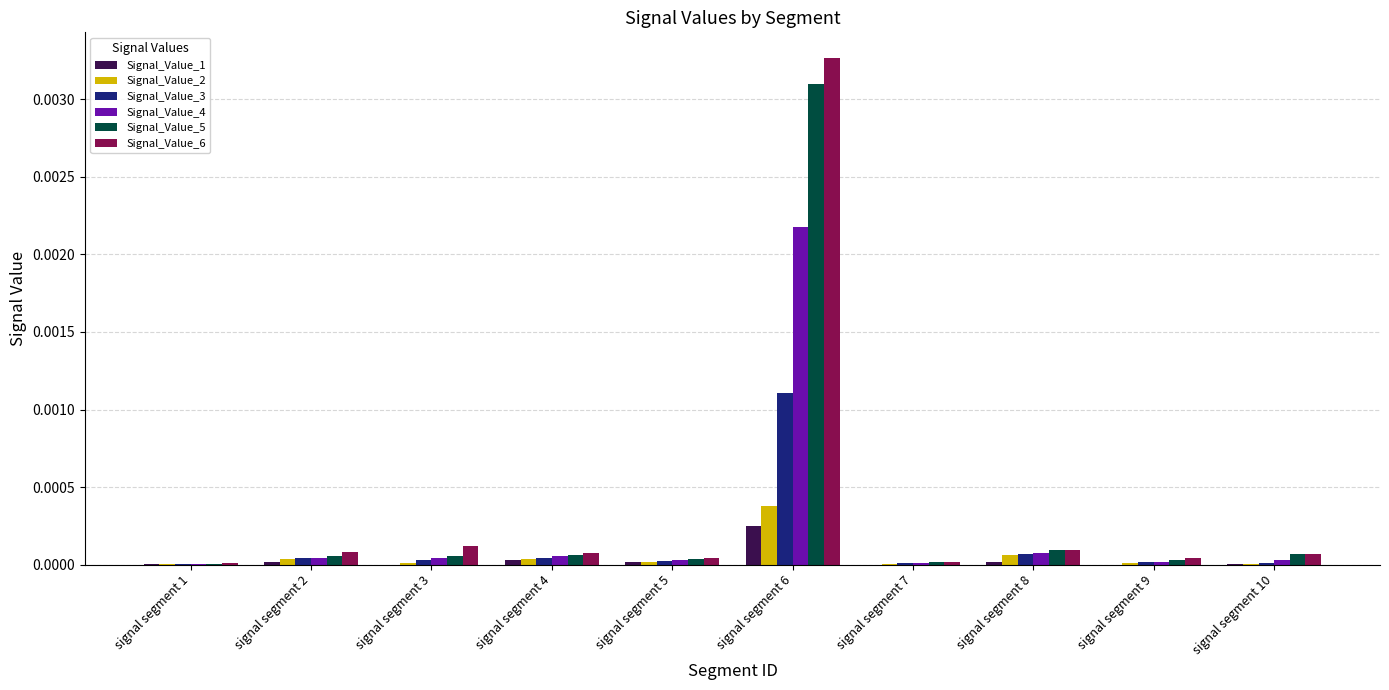

What are all the series names shown in the legend?

Signal_Value_1, Signal_Value_2, Signal_Value_3, Signal_Value_4, Signal_Value_5, Signal_Value_6